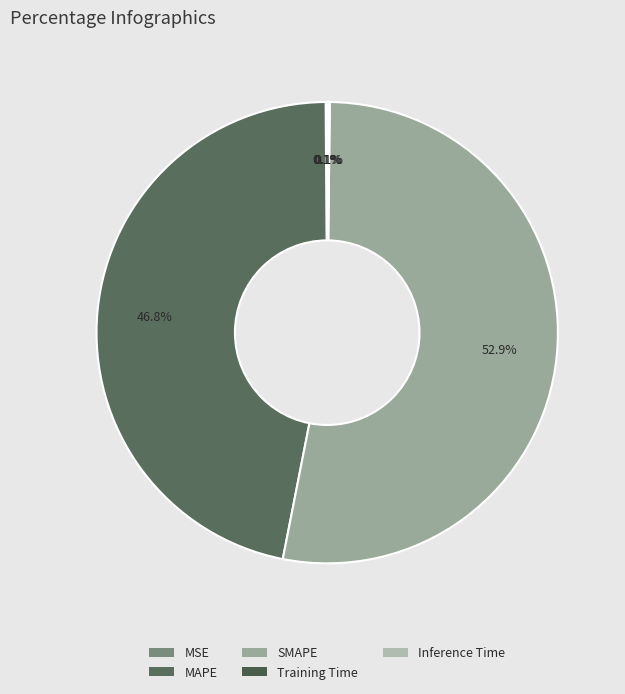

True or false: MSE accounts for 0% of the total.

True